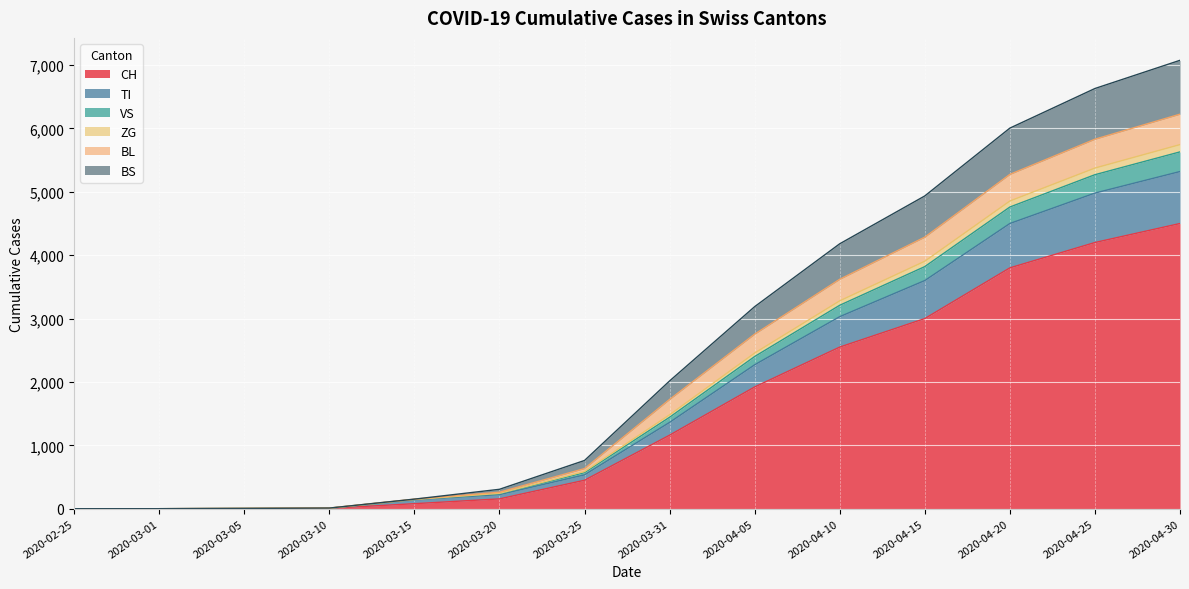

True or false: BS and ZG cross at least once.

False